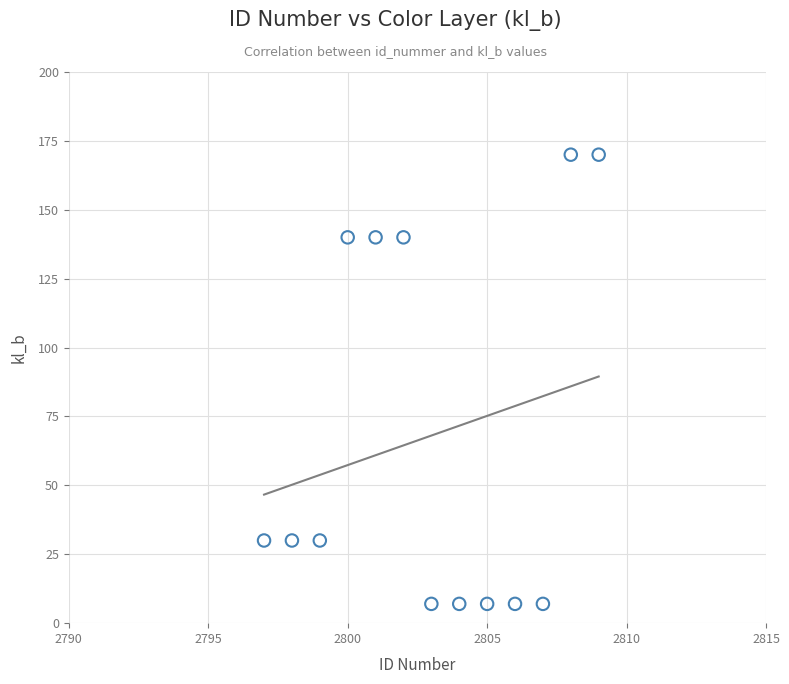

What is the range of Y values (max minus min)?

163